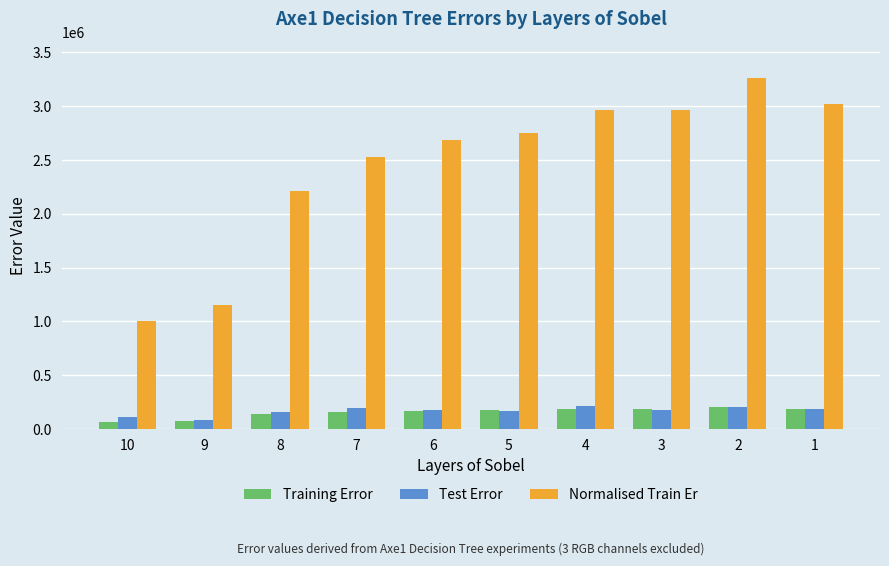

Which series changed the most between 3 and 2?

Normalised Train Er